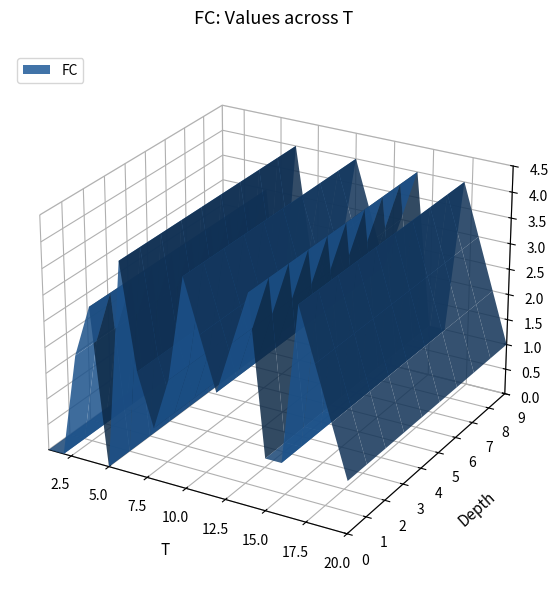

Reading left to right, transcribe all the data shown in this chart.

1=0	2=0	3=2	4=3	5=0	6=4	7=2	8=1	9=2	10=4	11=3	12=2	13=3	14=4	15=1	16=1	17=4	18=3	19=2	20=1